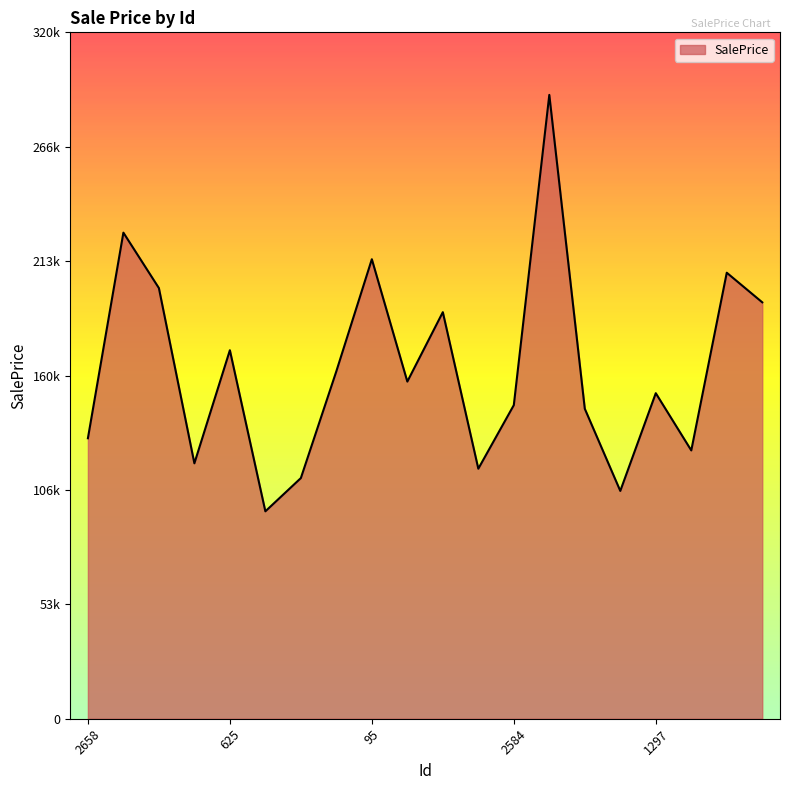

Does the chart display data point markers on the line(s)?

No